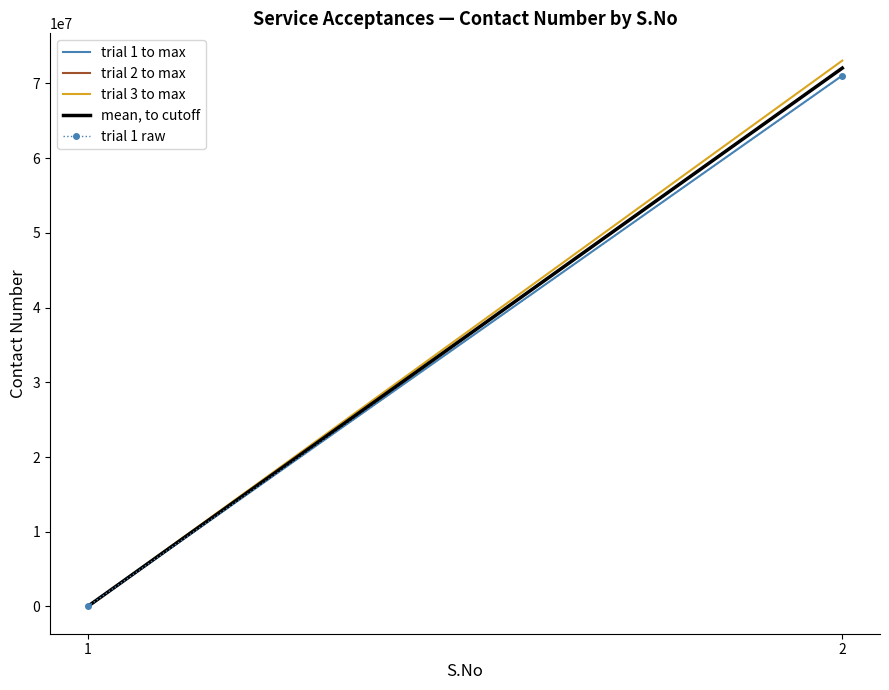

Which label corresponds to the smallest value in the chart?

1